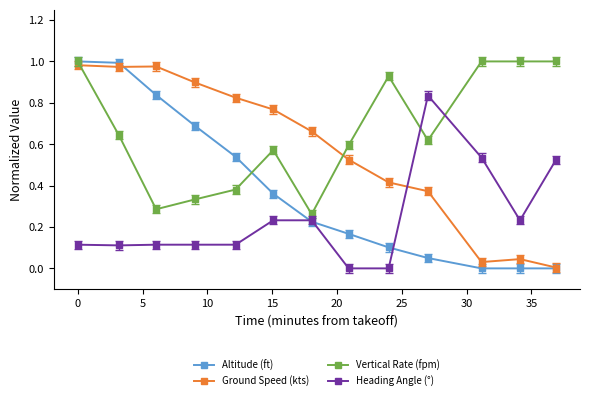

At how many categories does at least one series exceed 0?

13